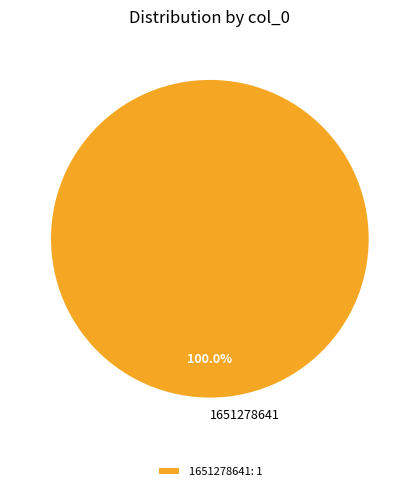

The 1651278641 slice represents 88% of the pie. True or false?

False